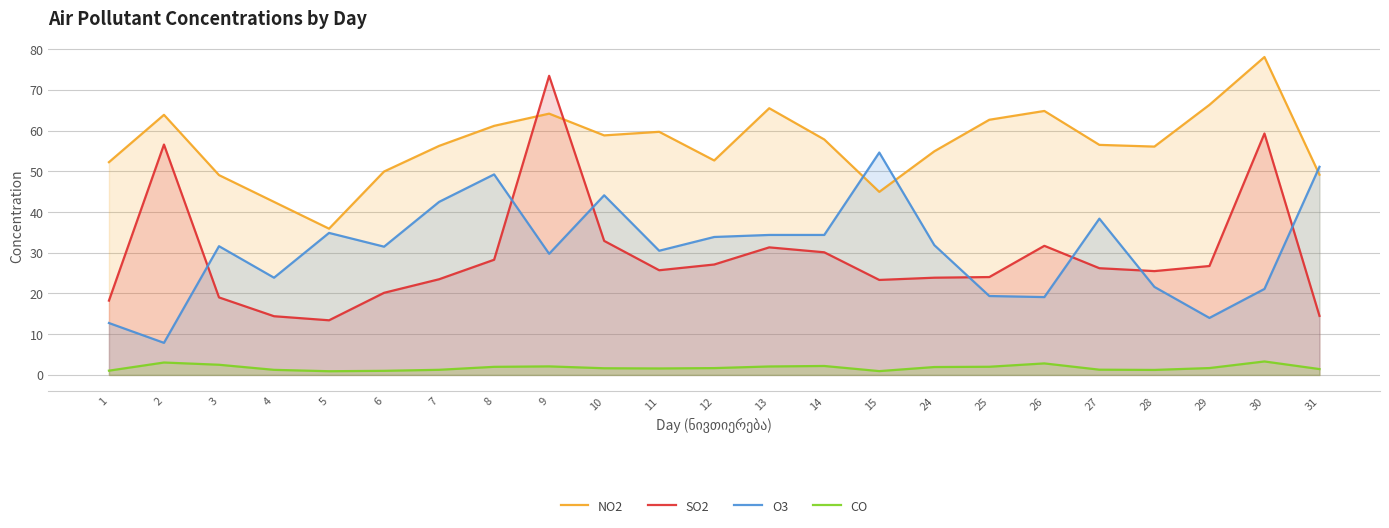

True or false: NO2 has a value of 58.8 at 10.

True